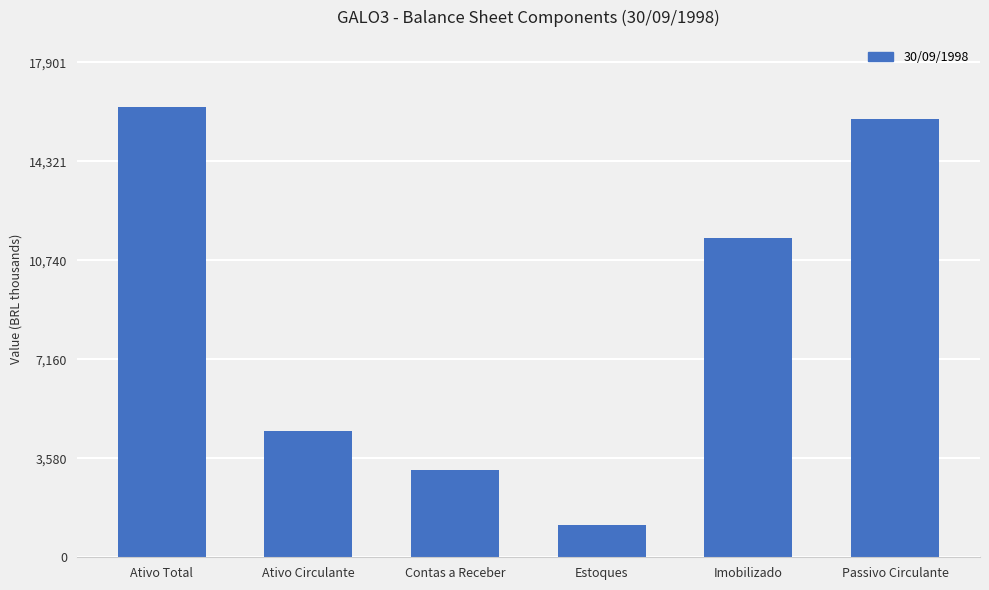

The chart shows a value of 7769 at Ativo Circulante. True or false?

False